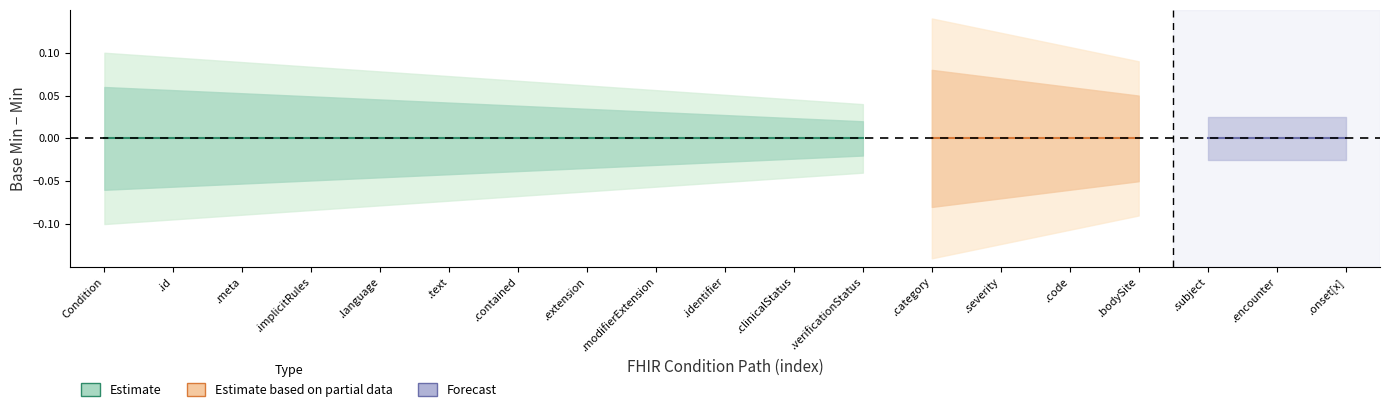

How many distinct data groups are displayed?

3